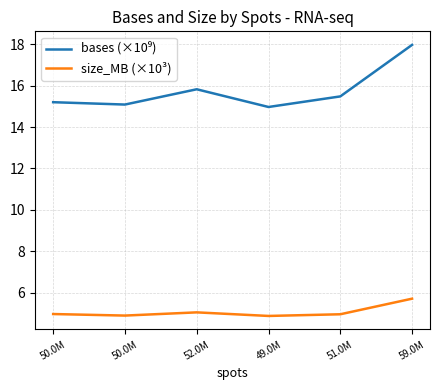

How many lines are shown in the chart?

2